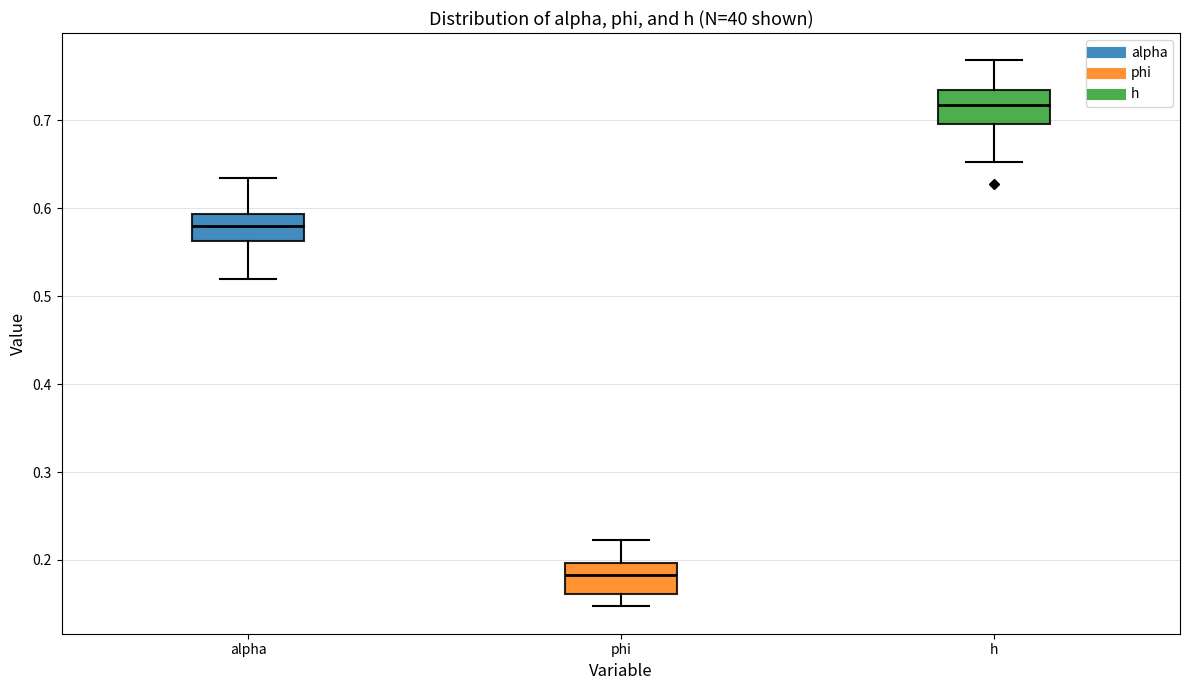

Reading left to right, read every box against the y-axis: the position of its median line, the range the box covers, and the ends of its whiskers. The values are not printed on the chart, so give them approximately, as read against the axis.

alpha: median 0.58, box 0.56 to 0.59, whiskers 0.52 to 0.63
phi: median 0.18, box 0.16 to 0.20, whiskers 0.15 to 0.22
h: median 0.72, box 0.70 to 0.73, whiskers 0.65 to 0.77